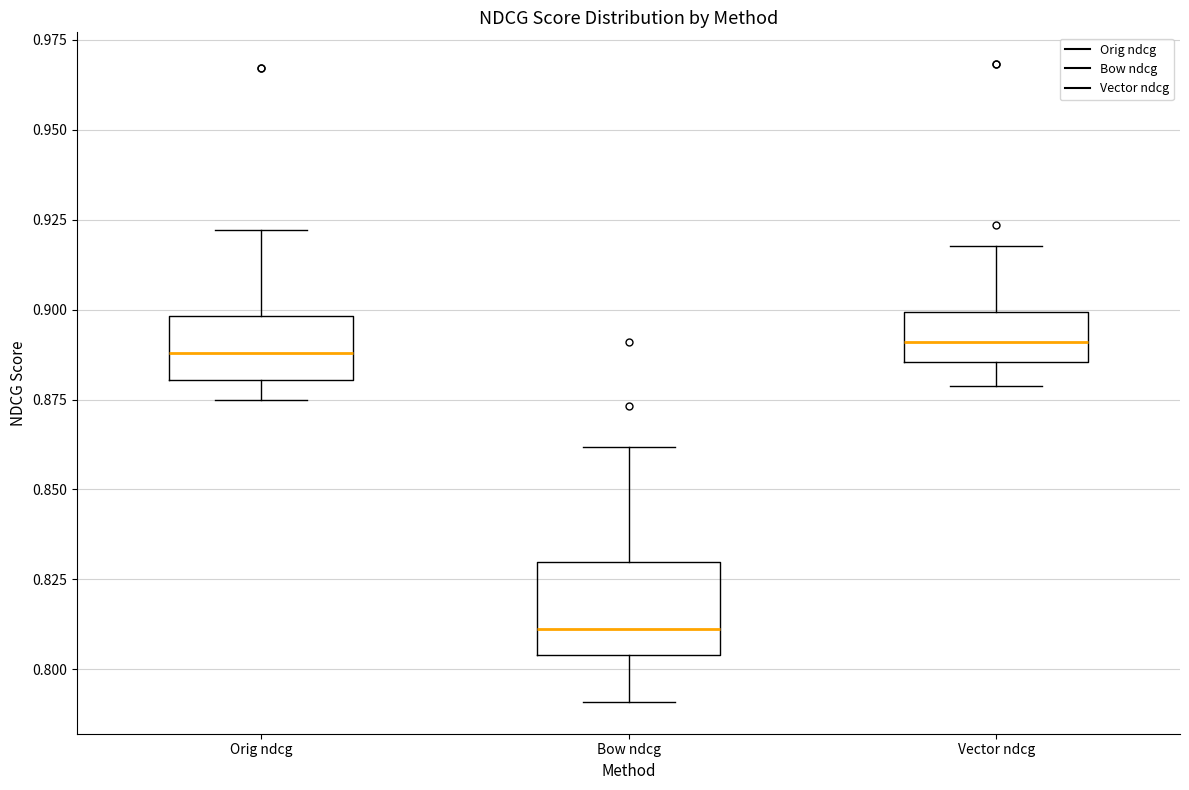

Reading left to right, read every box against the y-axis: the position of its median line, the range the box covers, and the ends of its whiskers. The values are not printed on the chart, so give them approximately, as read against the axis.

Orig ndcg: median 0.890, box 0.880 to 0.900, whiskers 0.875 to 0.920
Bow ndcg: median 0.810, box 0.805 to 0.830, whiskers 0.790 to 0.860
Vector ndcg: median 0.890, box 0.885 to 0.900, whiskers 0.880 to 0.920